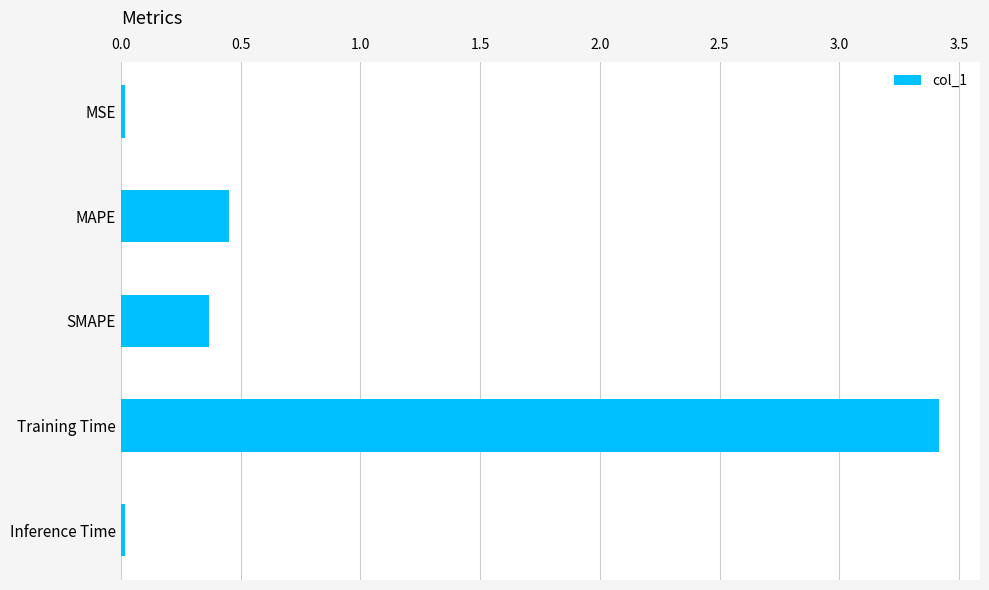

How many bars are there in total?

5